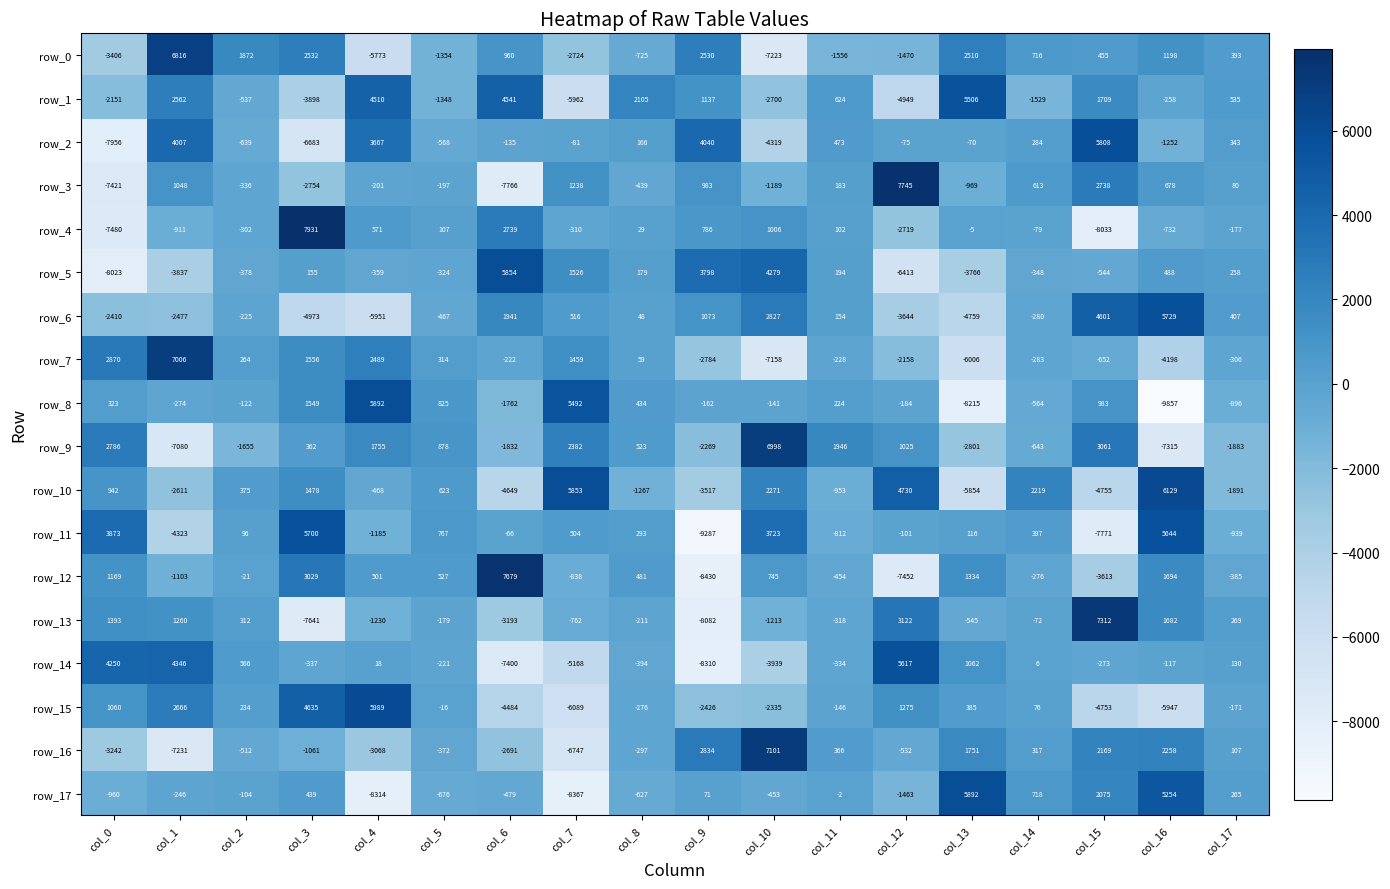

Is the value of row_9 at col_10 greater than the value of row_17 at col_1?

Yes